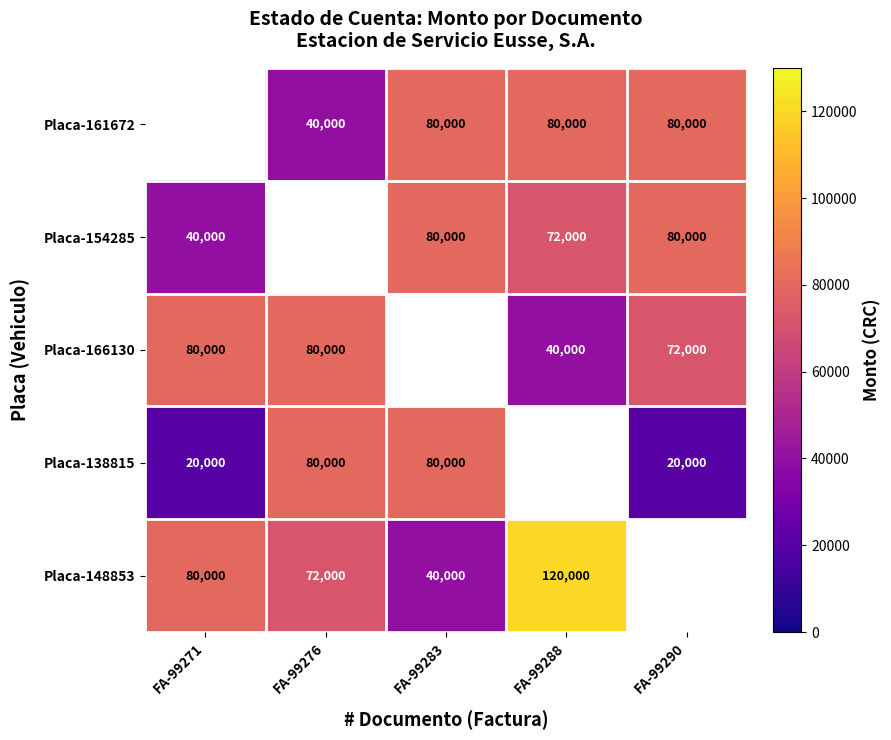

What is the sum of the Placa-166130 values at FA-99288 and FA-99276?

120000